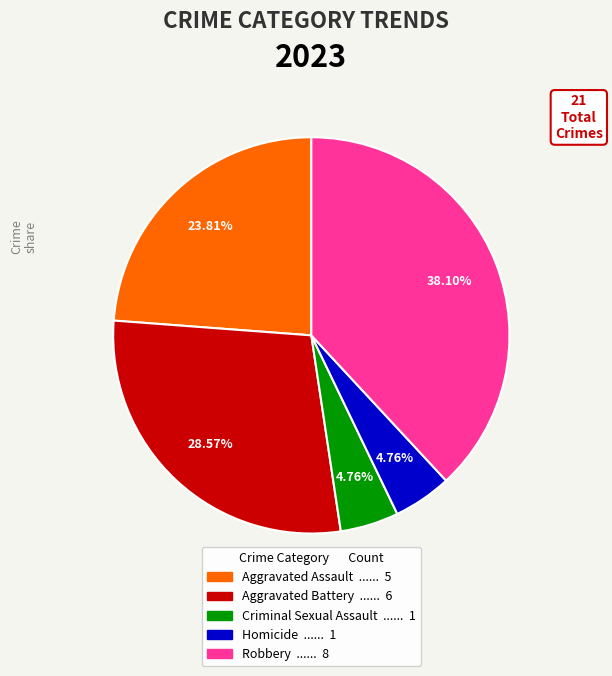

The Aggravated Battery slice represents 34% of the pie. True or false?

False